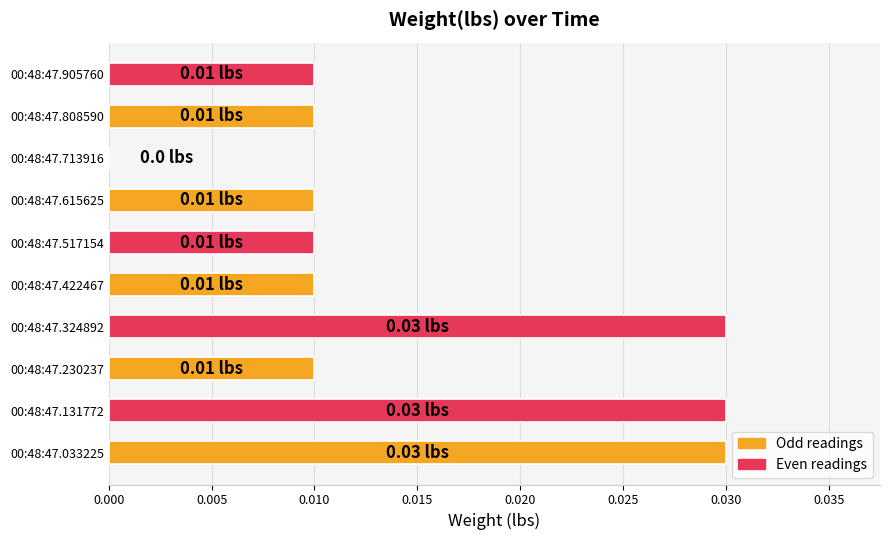

Between 00:48:47.033225 and 00:48:47.808590, which is larger?

00:48:47.033225